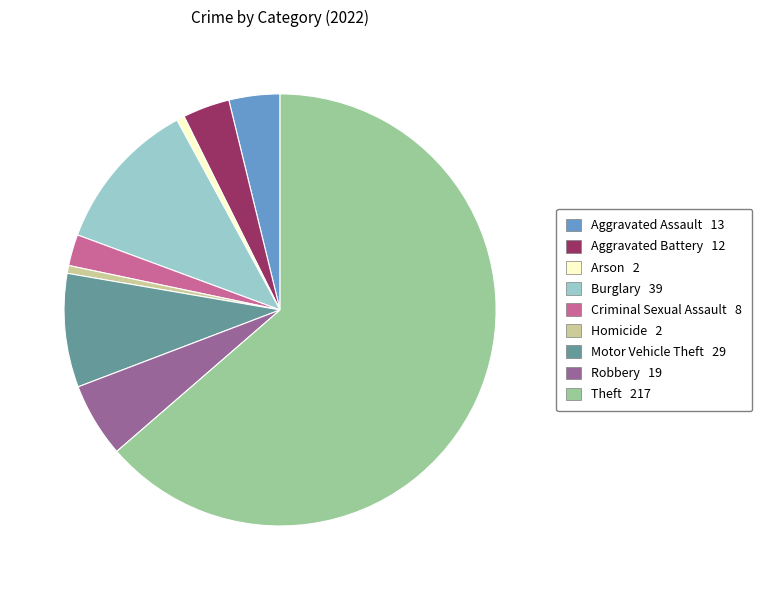

Does any single category account for the majority?

Yes